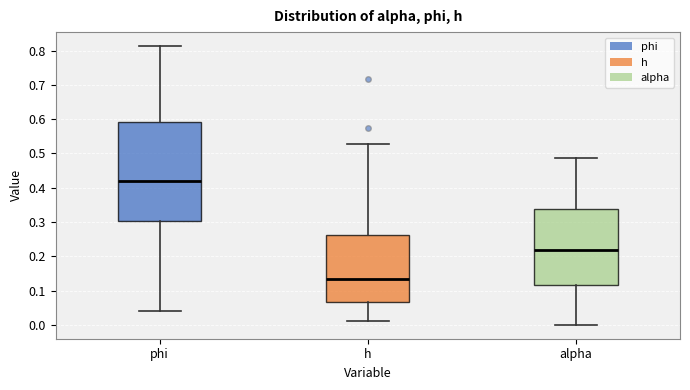

Comparing the boxes themselves (not the whiskers), which one is the tallest?

phi